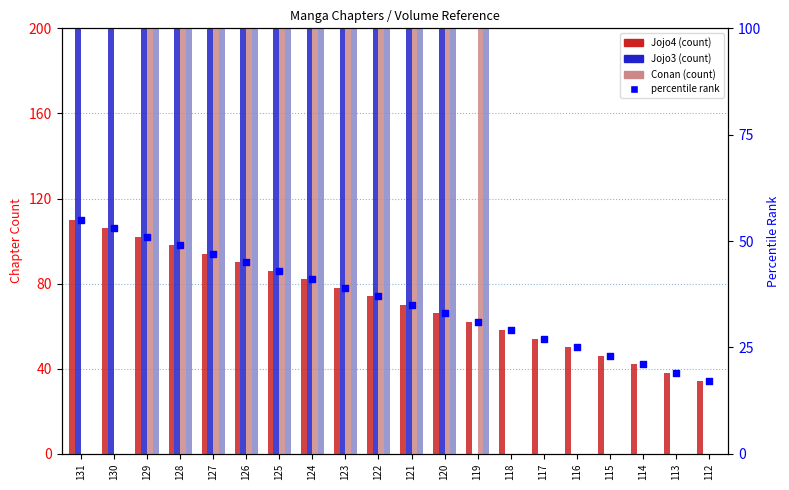

Which series has the largest total across all categories?

Conan